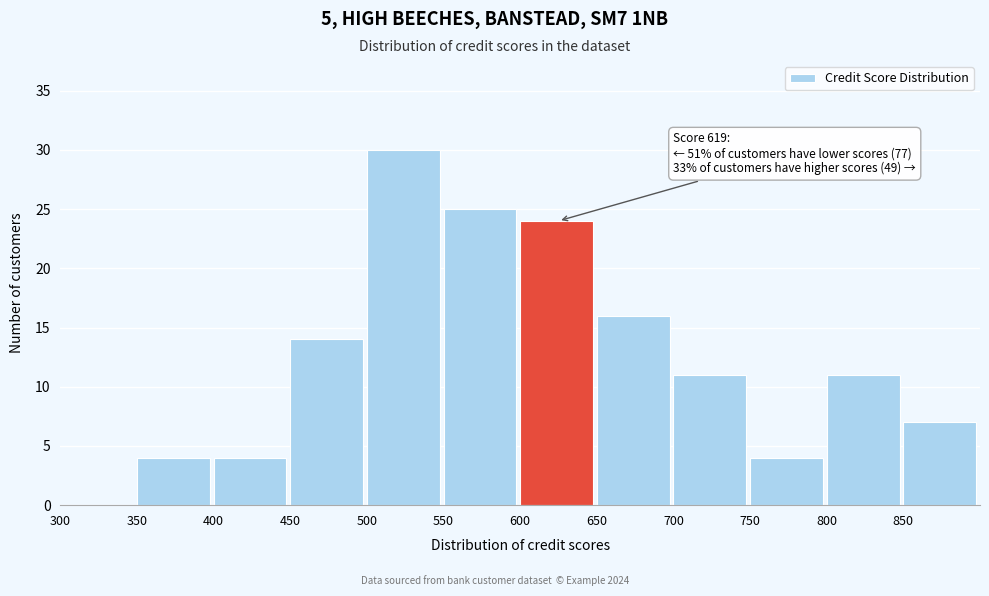

Which range on the x-axis has the tallest bar?

500 to 550